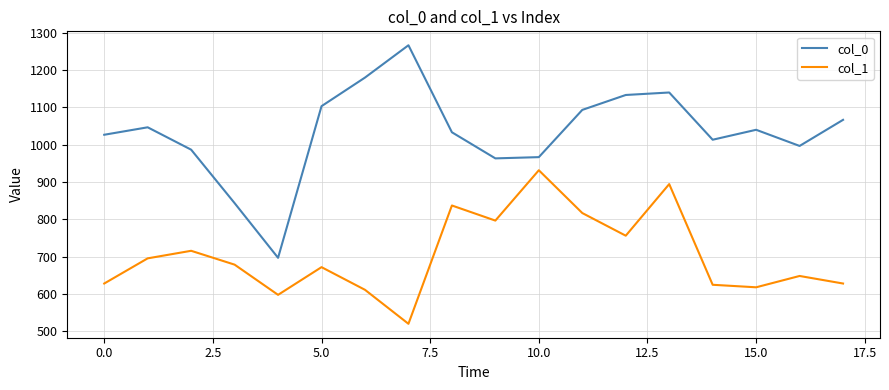

What is the average value of the col_1 series?

703.7